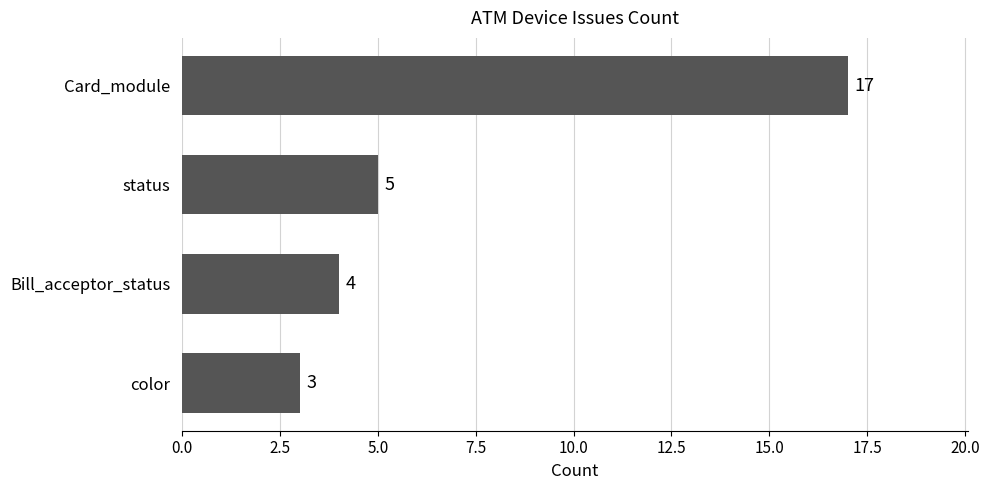

List the labels in order of value, largest first.

Card_module, status, Bill_acceptor_status, color